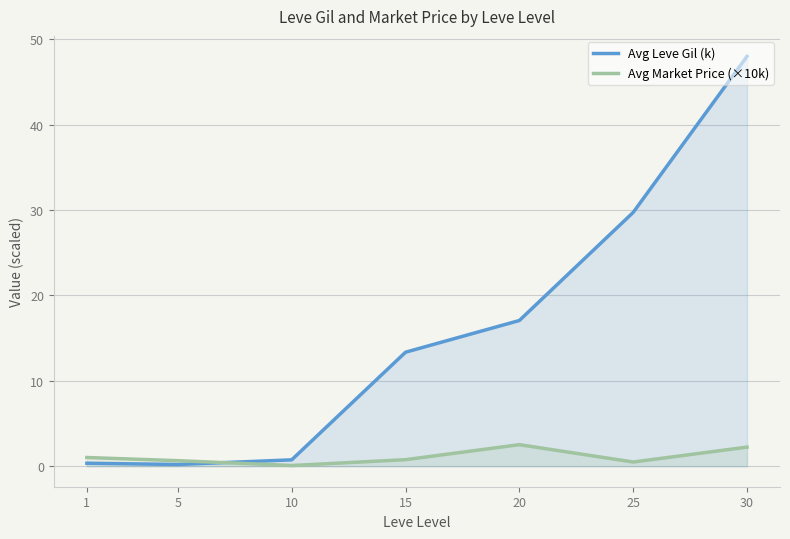

What are all the series names shown in the legend?

Avg Leve Gil (k), Avg Market Price (×10k)